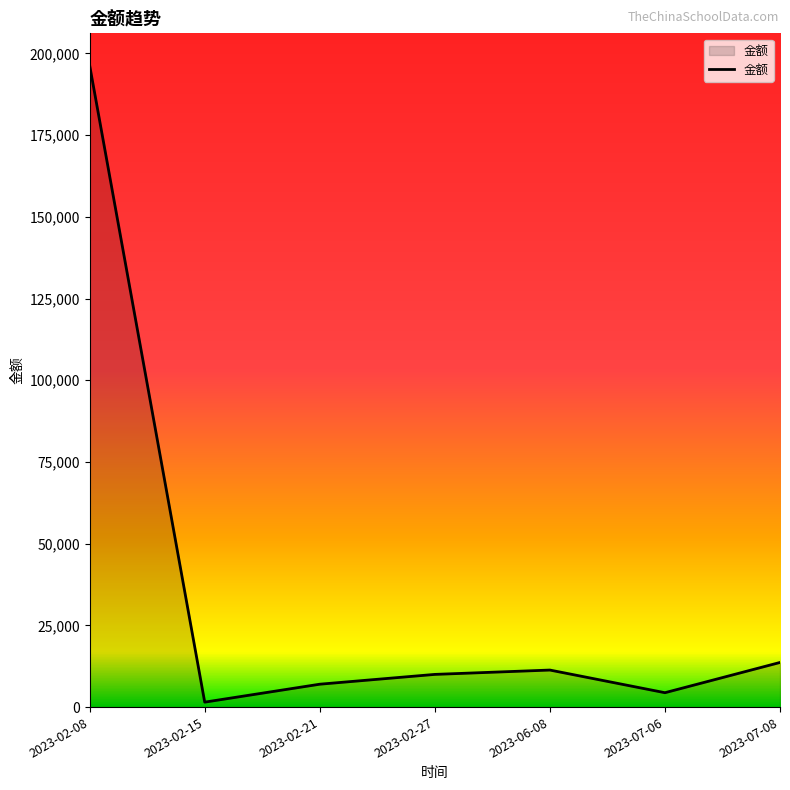

Is it true that the value at 2023-02-15 is 316150?

False